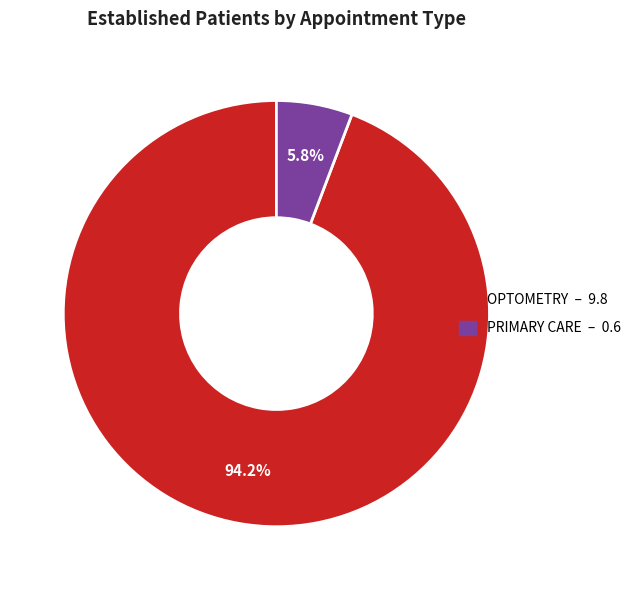

Is there a majority slice in this chart?

Yes